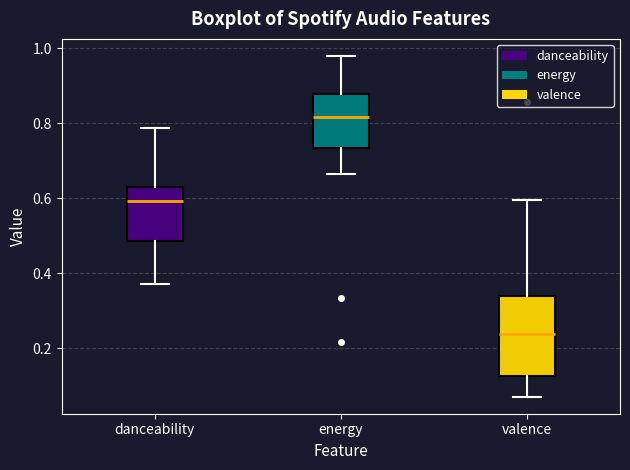

Which box is the tallest, from its lower edge to its upper edge?

valence